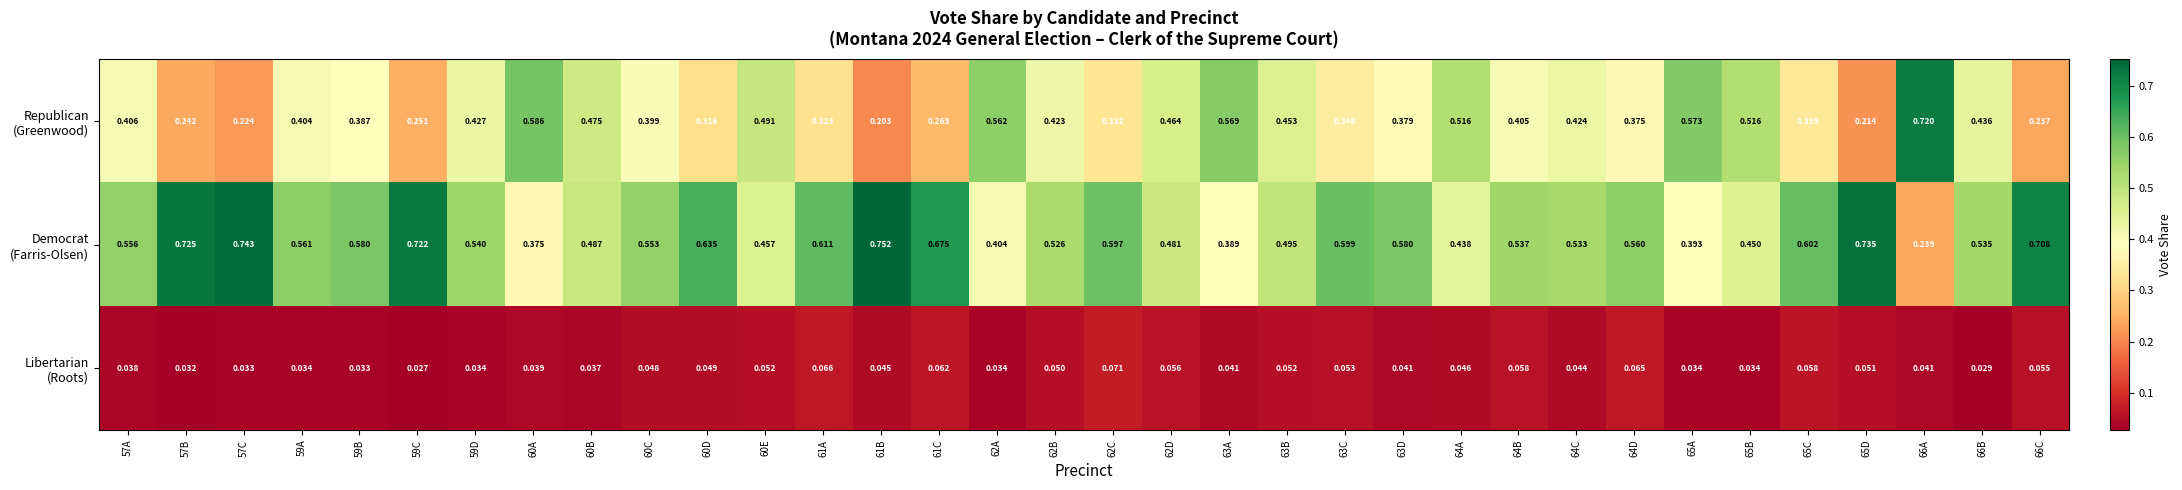

Which series has the largest total across all categories?

Democrat (Farris-Olsen)